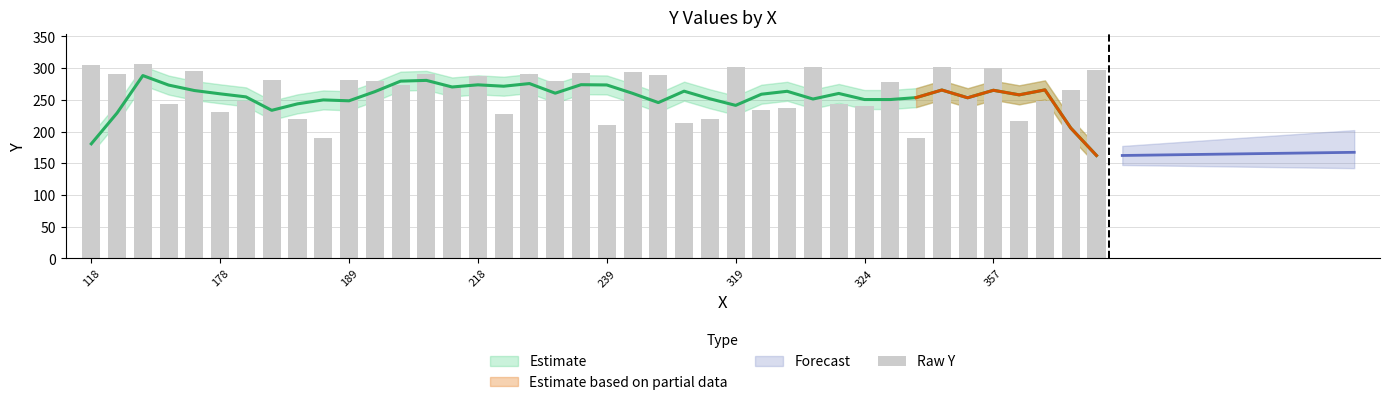

How many categories are shown in the chart?

40